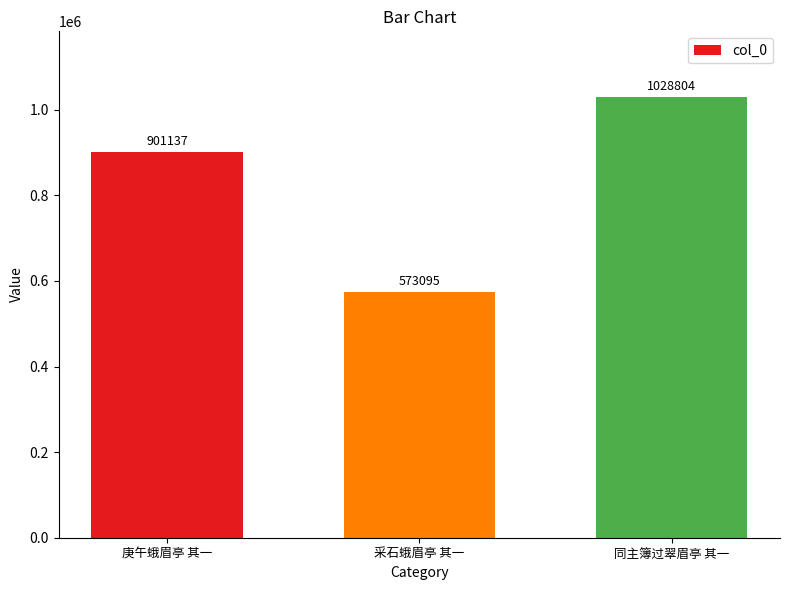

Rank the categories by value from highest to lowest.

同主簿过翠眉亭 其一, 庚午蛾眉亭 其一, 采石蛾眉亭 其一